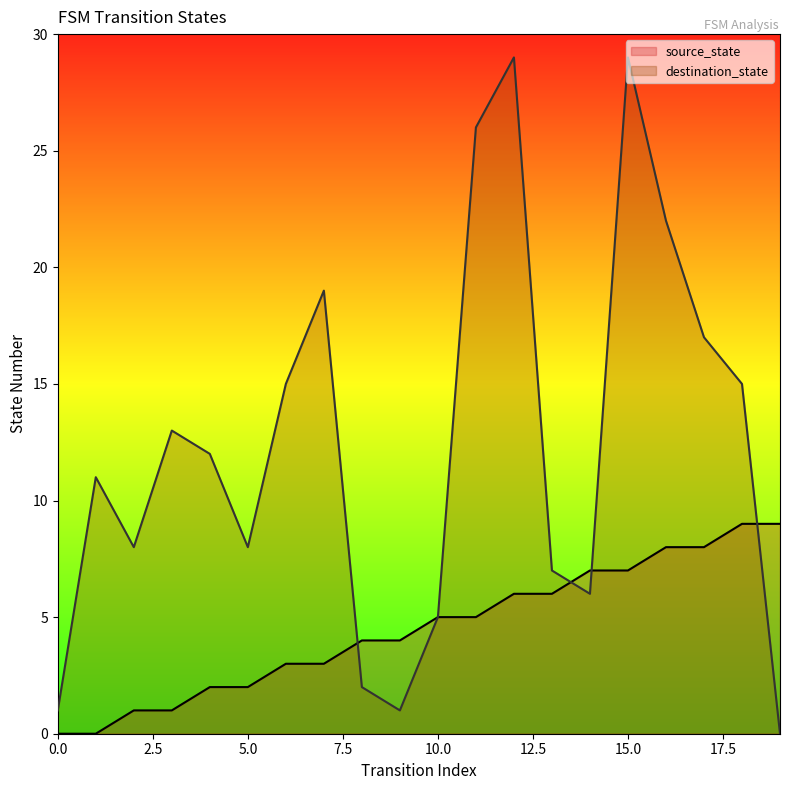

What is the value of the destination_state point at the 9th from the left?

2